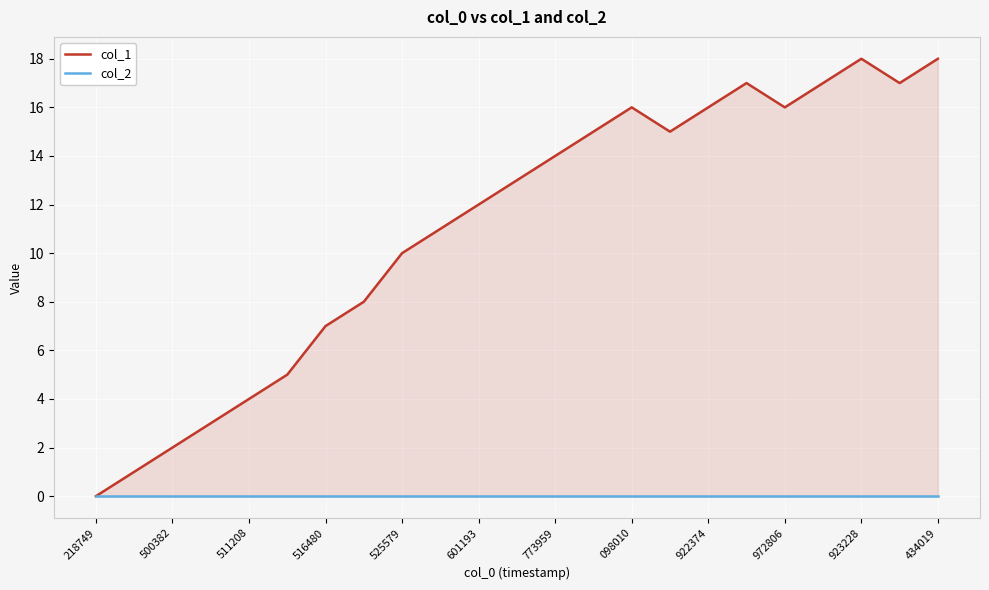

True or false: col_2 has more than 0 points higher than both neighbors.

False